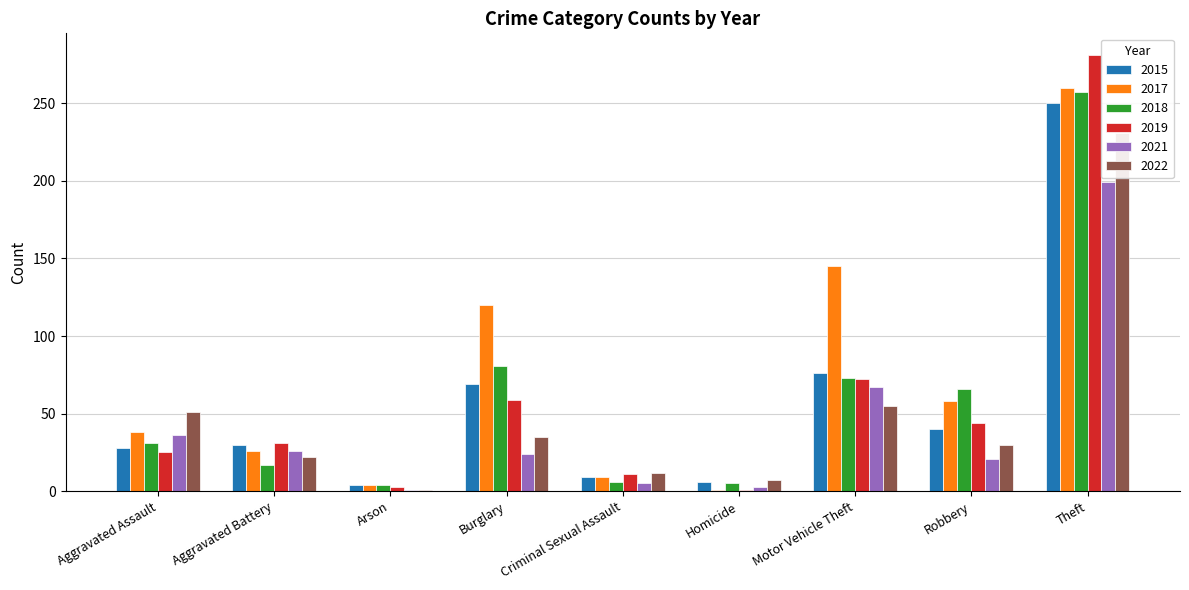

Which series has the largest total across all categories?

2017